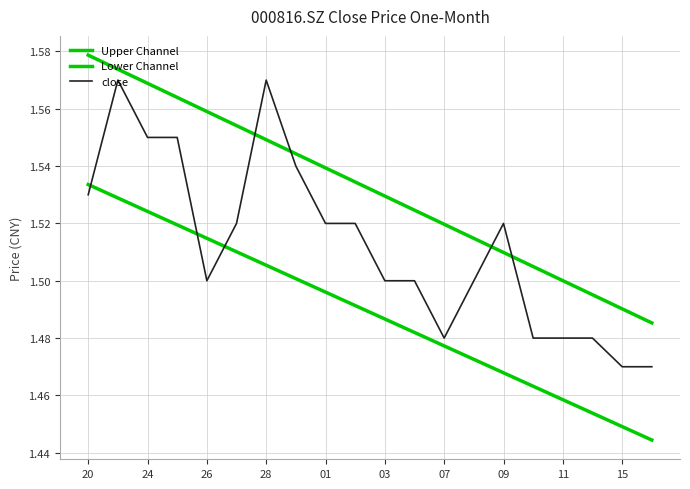

How many lines are shown in the chart?

3